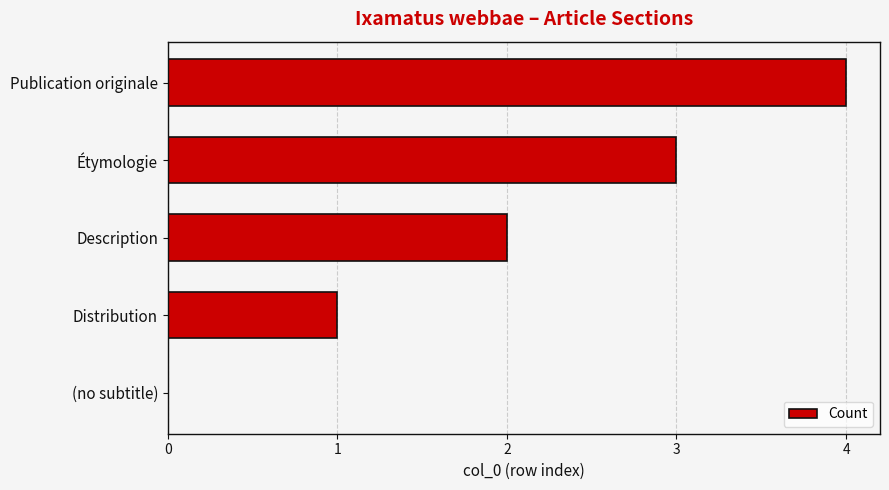

The value at (no subtitle) is 0. True or false?

True